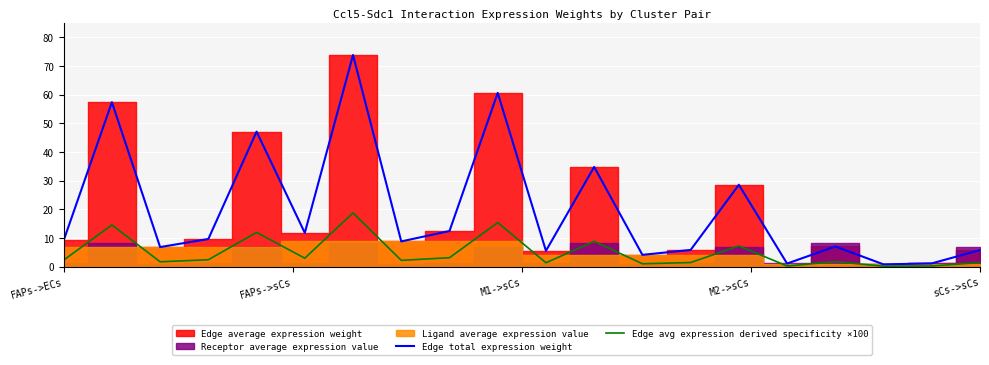

What is the difference between the maximum and minimum values in the Edge total expression weight series?

73.0